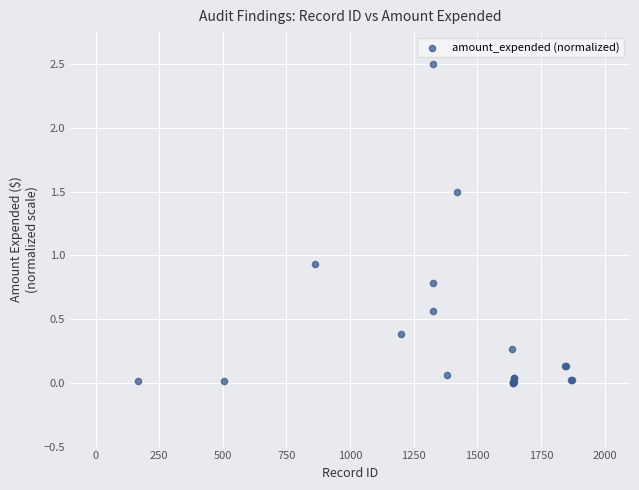

What Y value in the scatter plot is closest to 1?

0.9